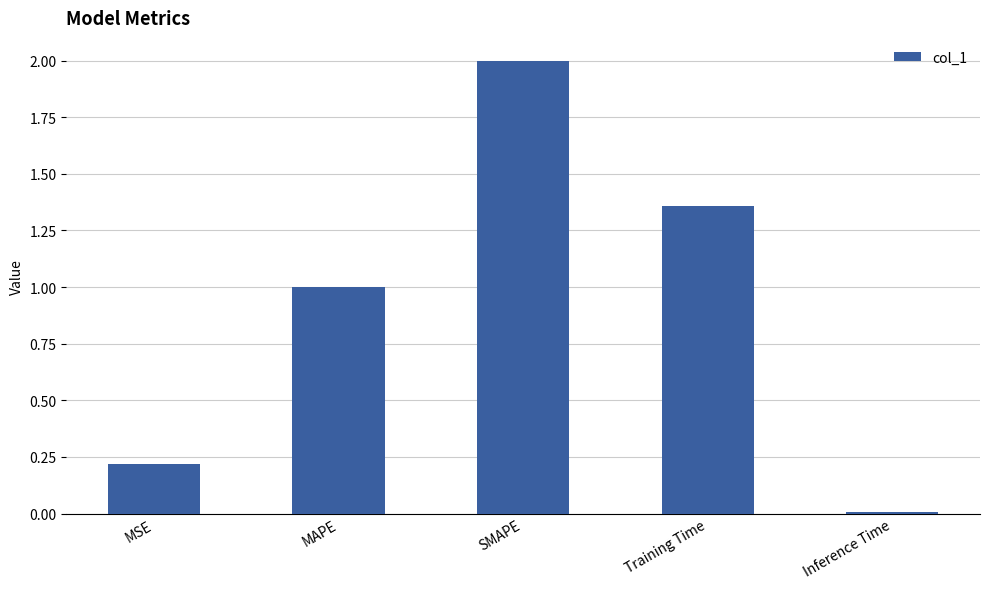

At which label does the data first exceed 1?

MAPE